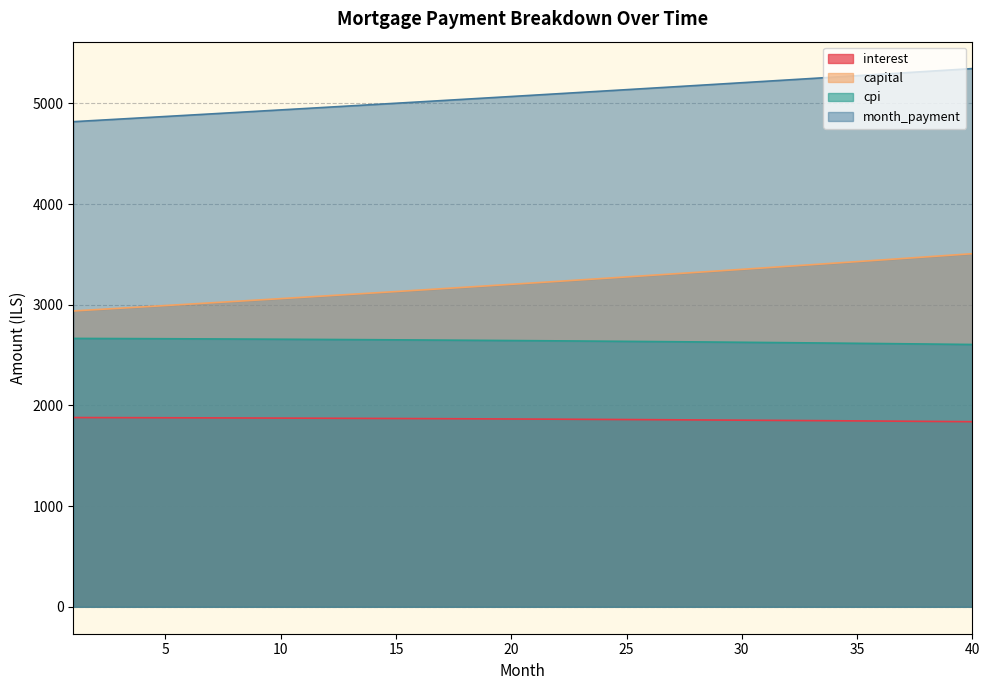

How many lines are shown in the chart?

4